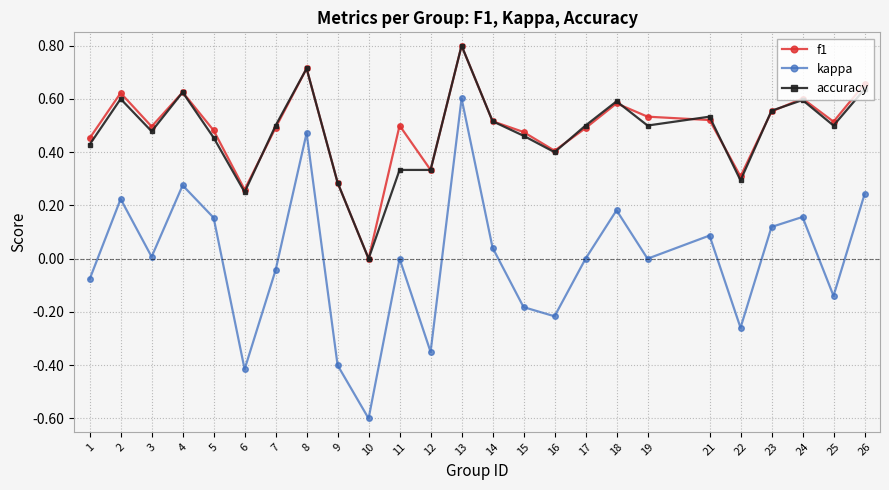

How many lines are shown in the chart?

3